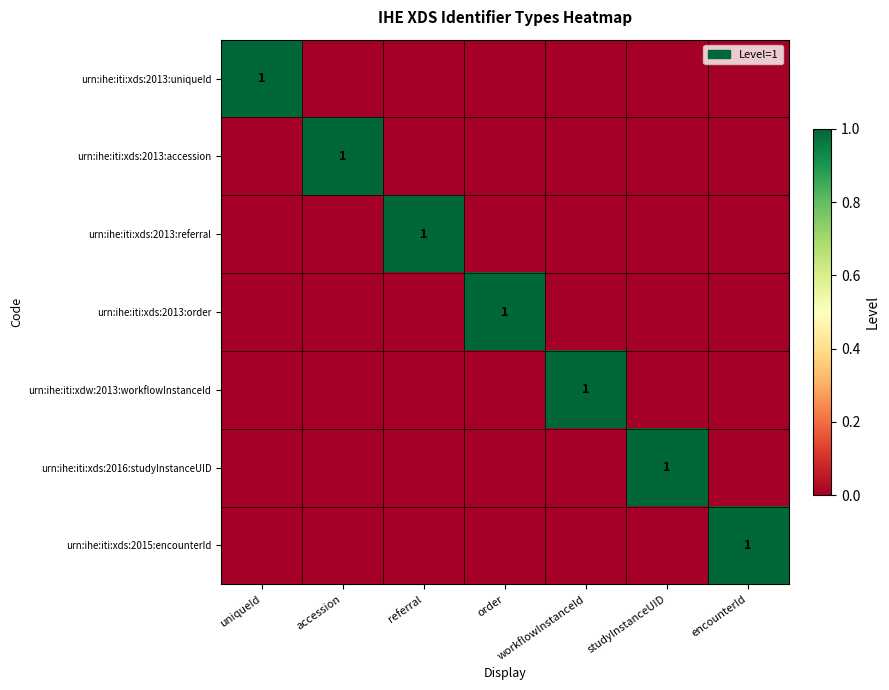

The value of urn:ihe:iti:xds:2015:encounterId at encounterId is 2. True or false?

False